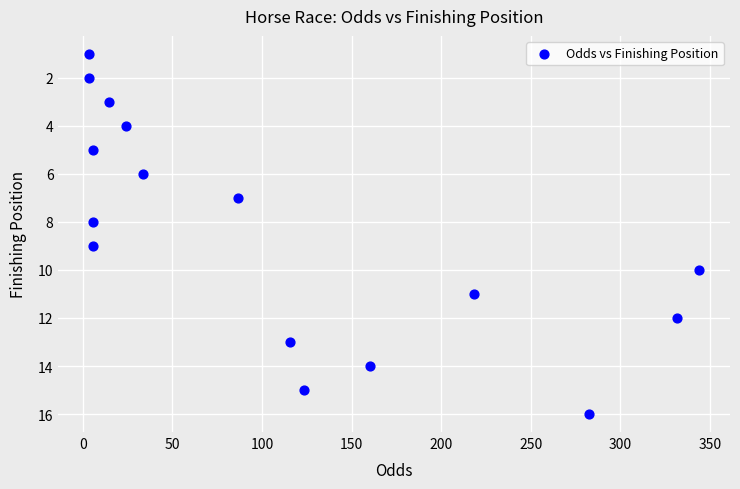

What is the range of Y values (max minus min)?

15